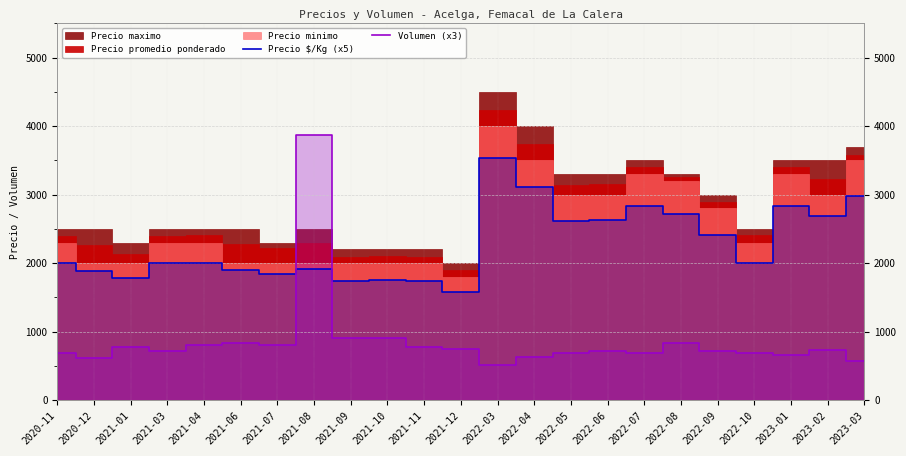

What is the difference between the second highest and minimum values in the Precio $/Kg (x5) series?

1530